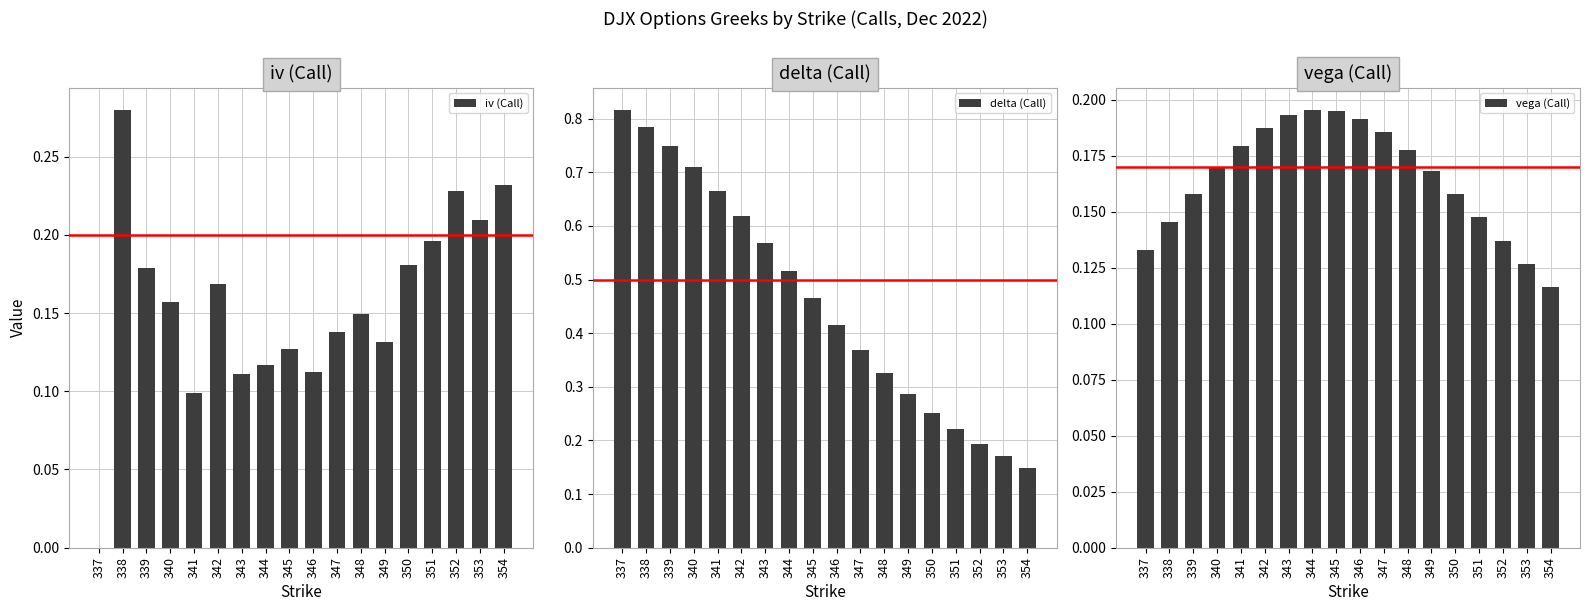

At which category is the sum across all series the highest?

338